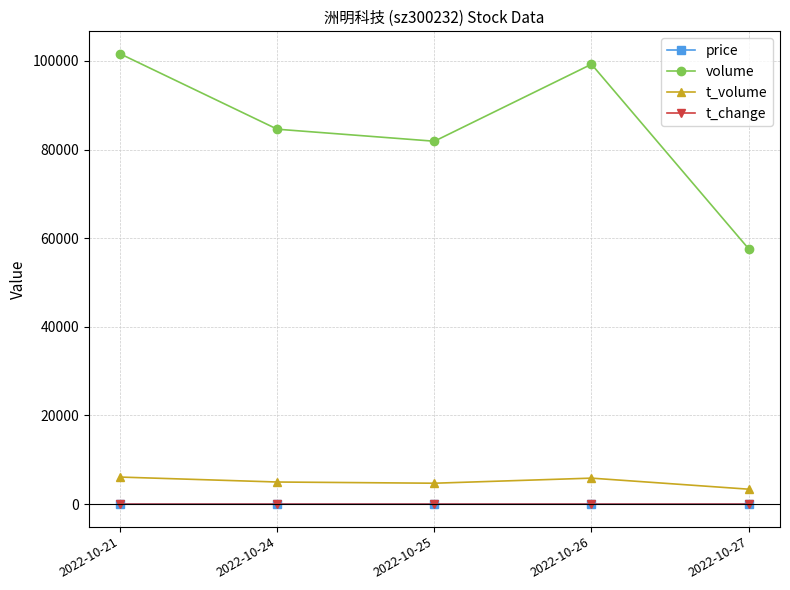

At how many categories does at least one series exceed 31426?

5